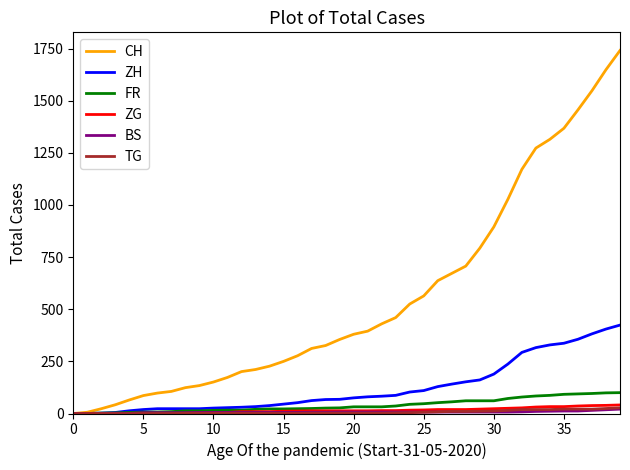

What are all the series names shown in the legend?

CH, ZH, FR, ZG, BS, TG